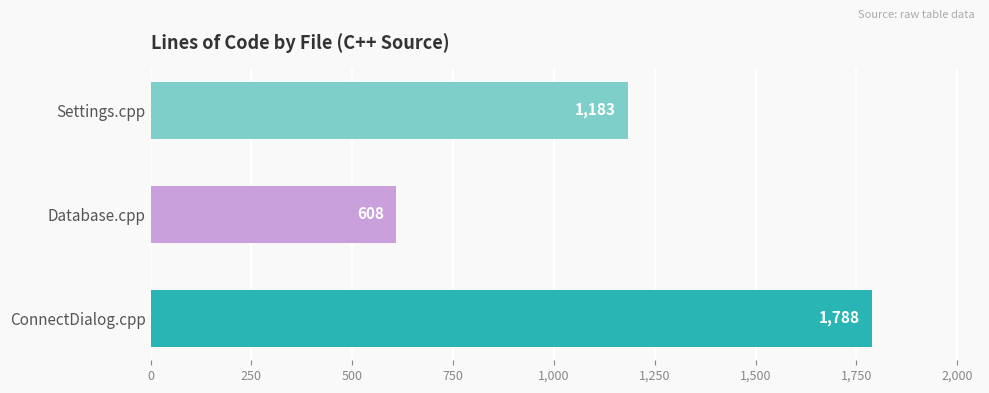

List the labels in order of value, largest first.

ConnectDialog.cpp, Settings.cpp, Database.cpp